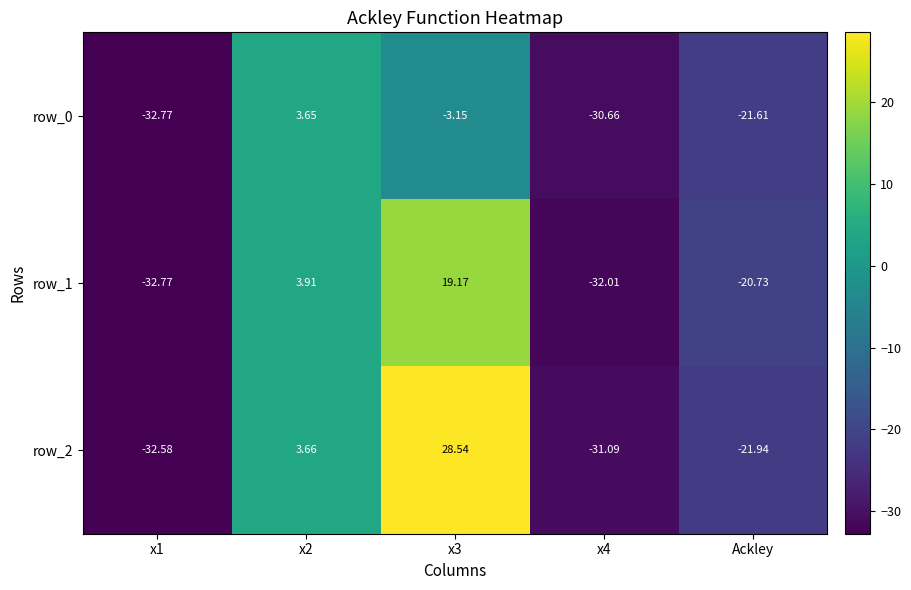

Is the value of row_0 at x3 greater than the value of row_1 at x2?

No